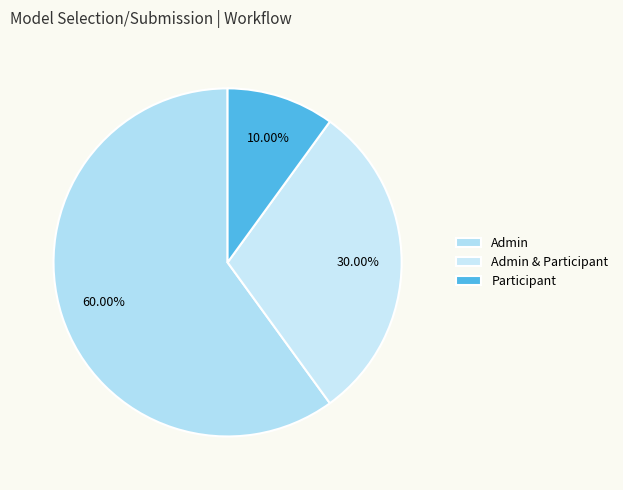

Which slice is the smallest?

Participant